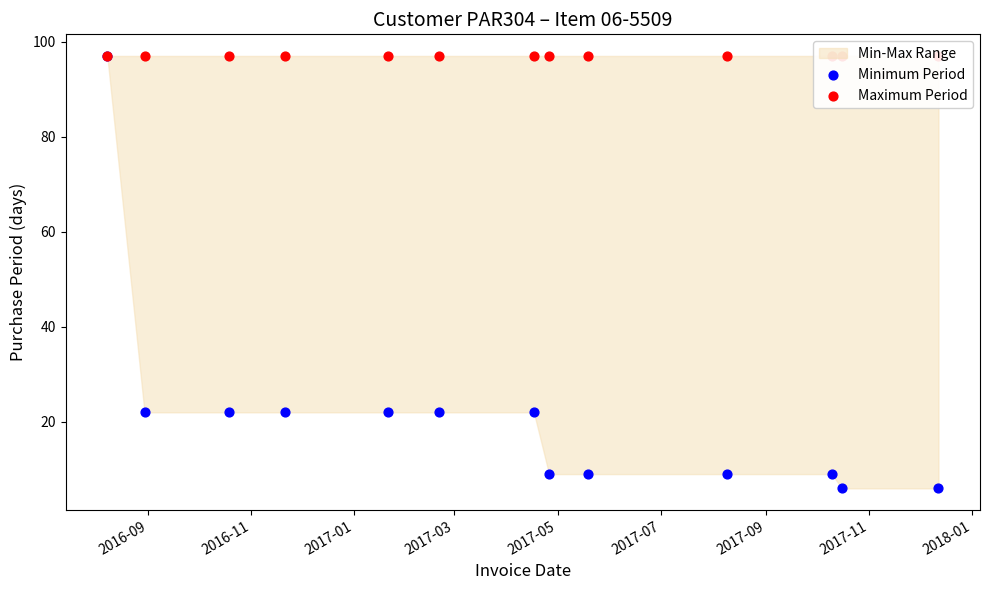

Which series has the widest spread of Y values?

Minimum Period